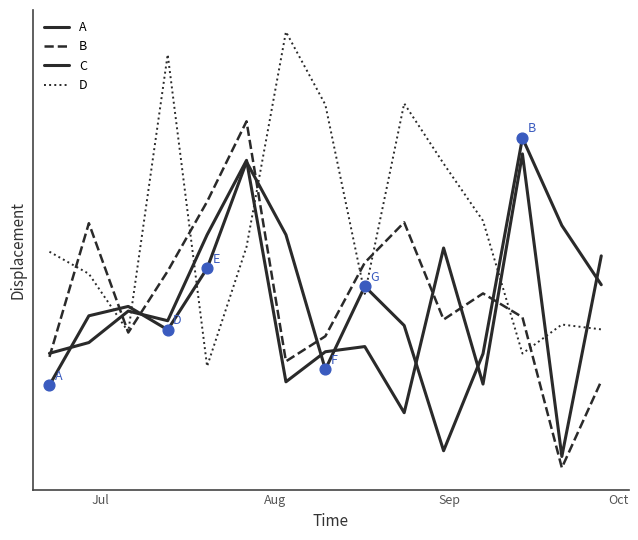

Does the chart have visible grid lines?

No